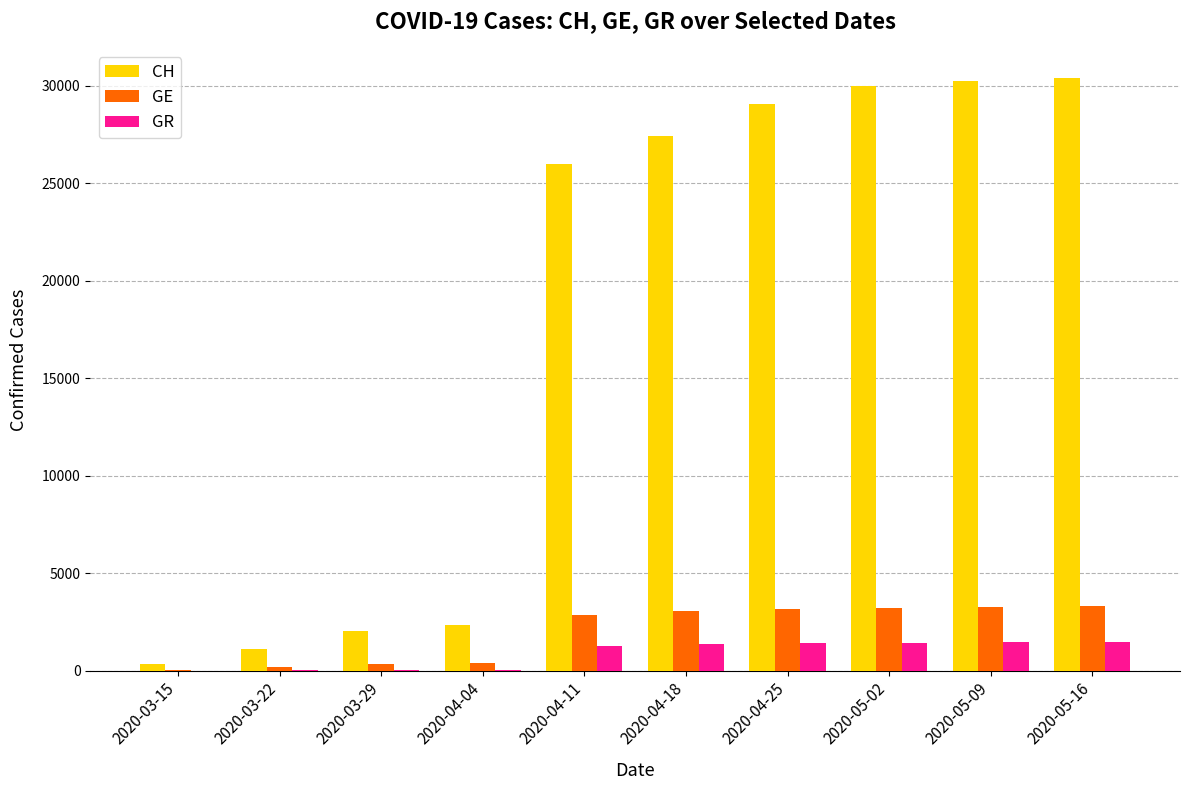

How many data points does each series have?

10